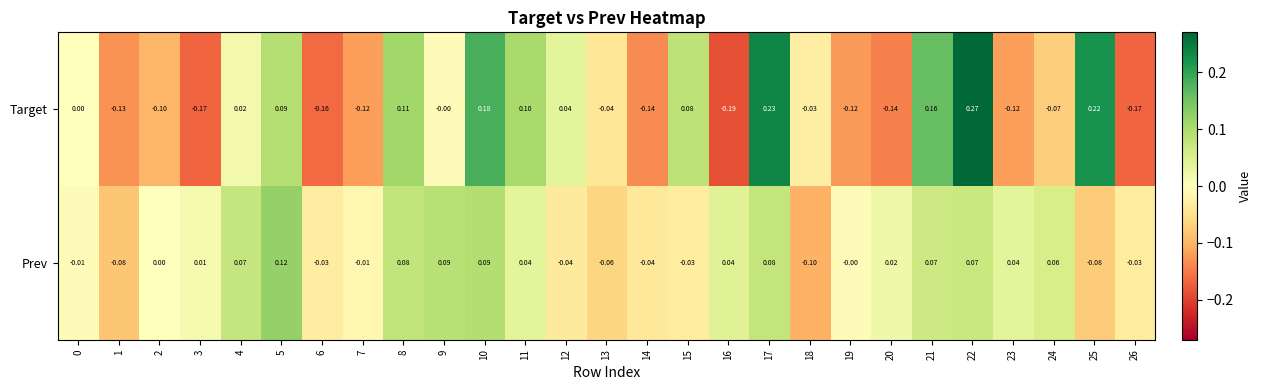

Rank the series by their average value, from highest to lowest.

Prev, Target